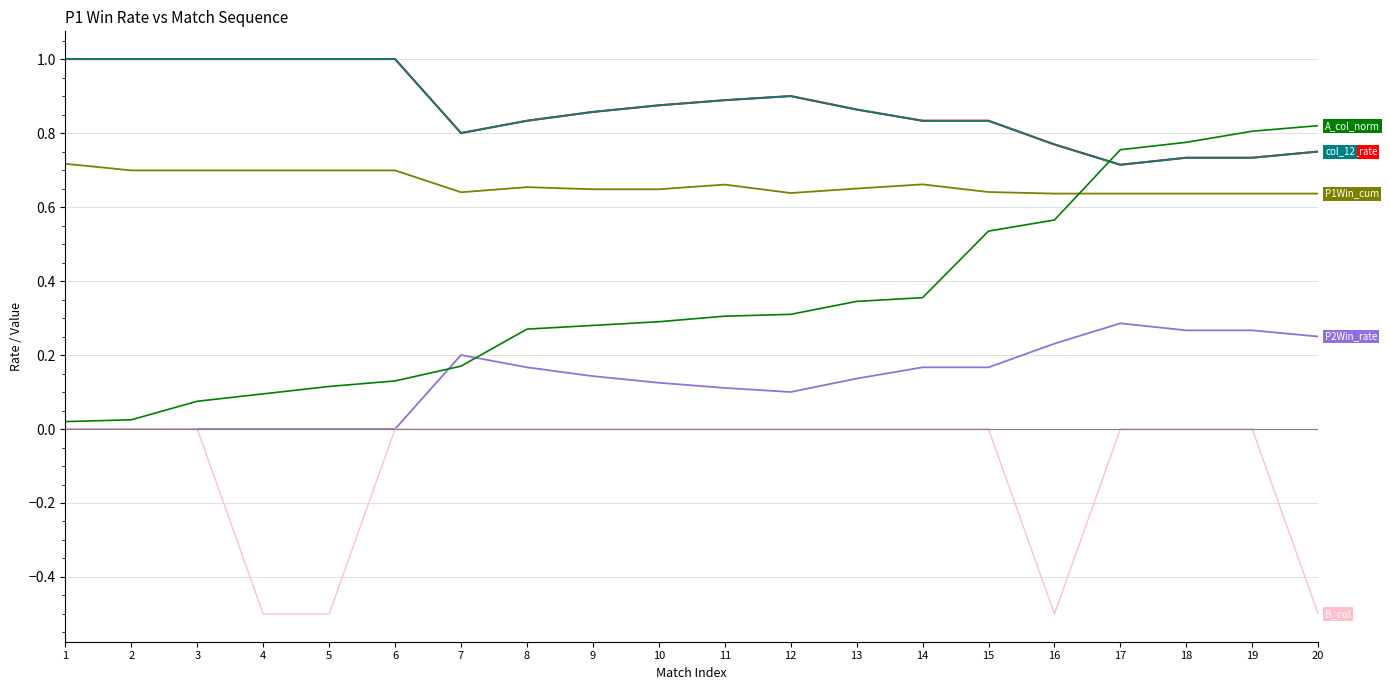

Does the chart have visible grid lines?

Yes